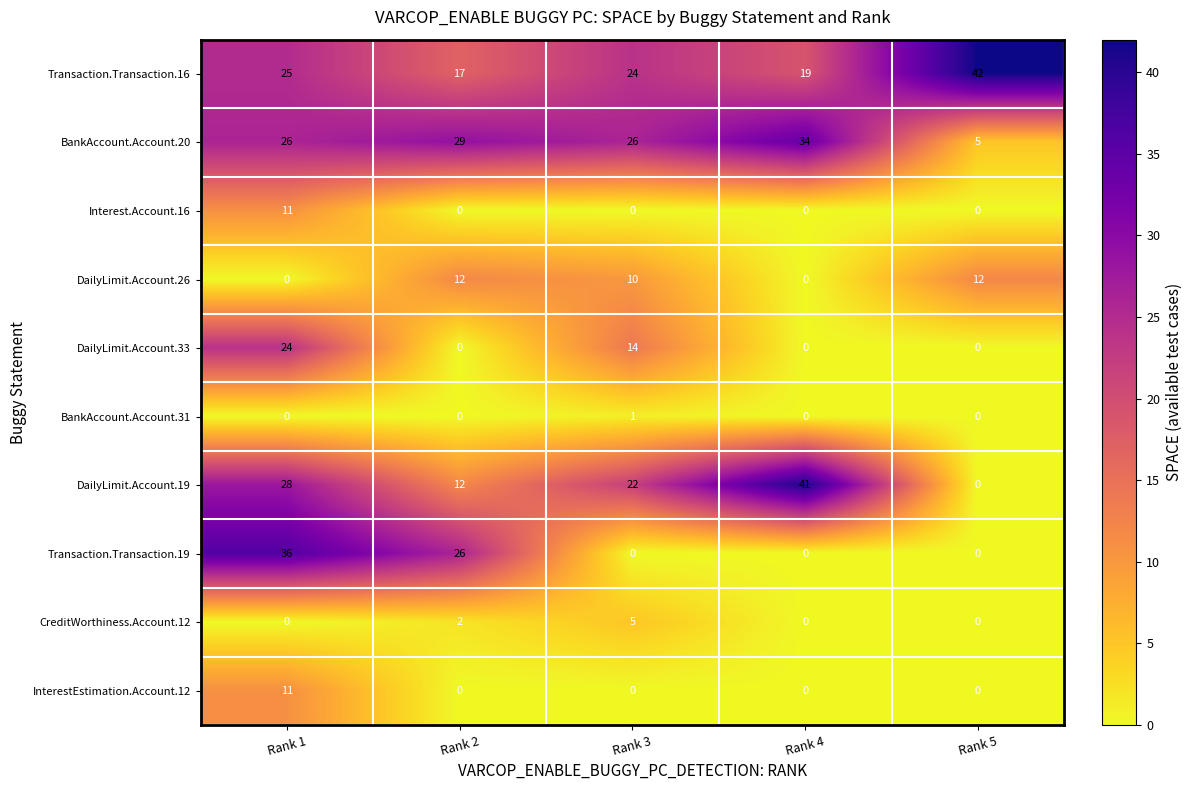

At how many categories does at least one series exceed 23?

5